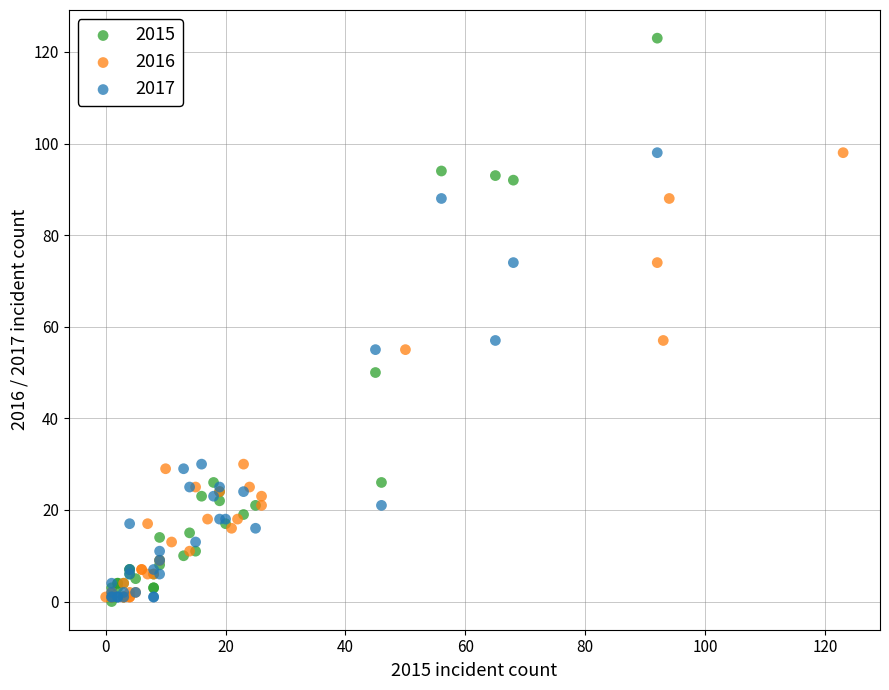

Which series contains the highest Y value?

2015